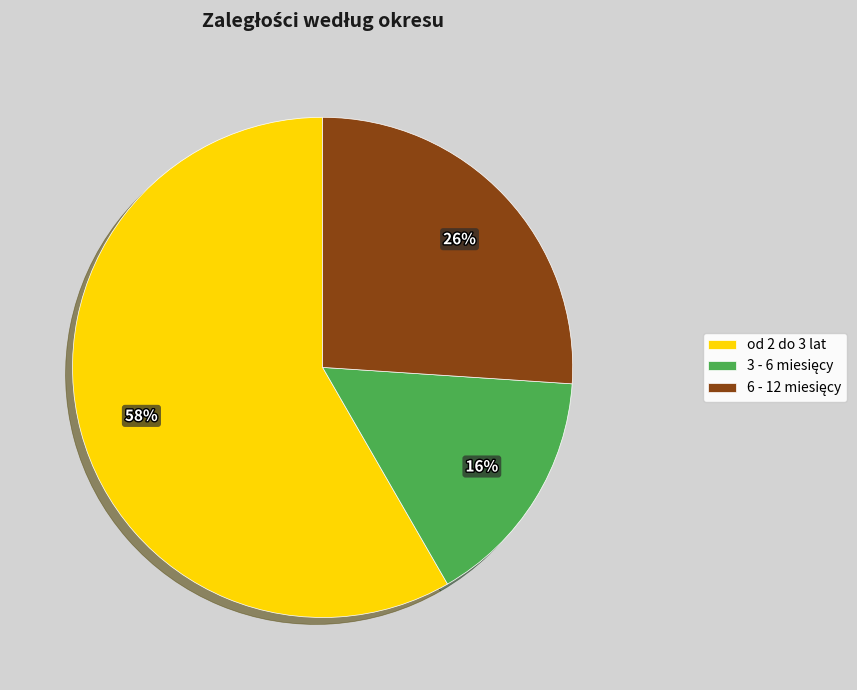

To the nearest percent, what is the average slice percentage?

33%